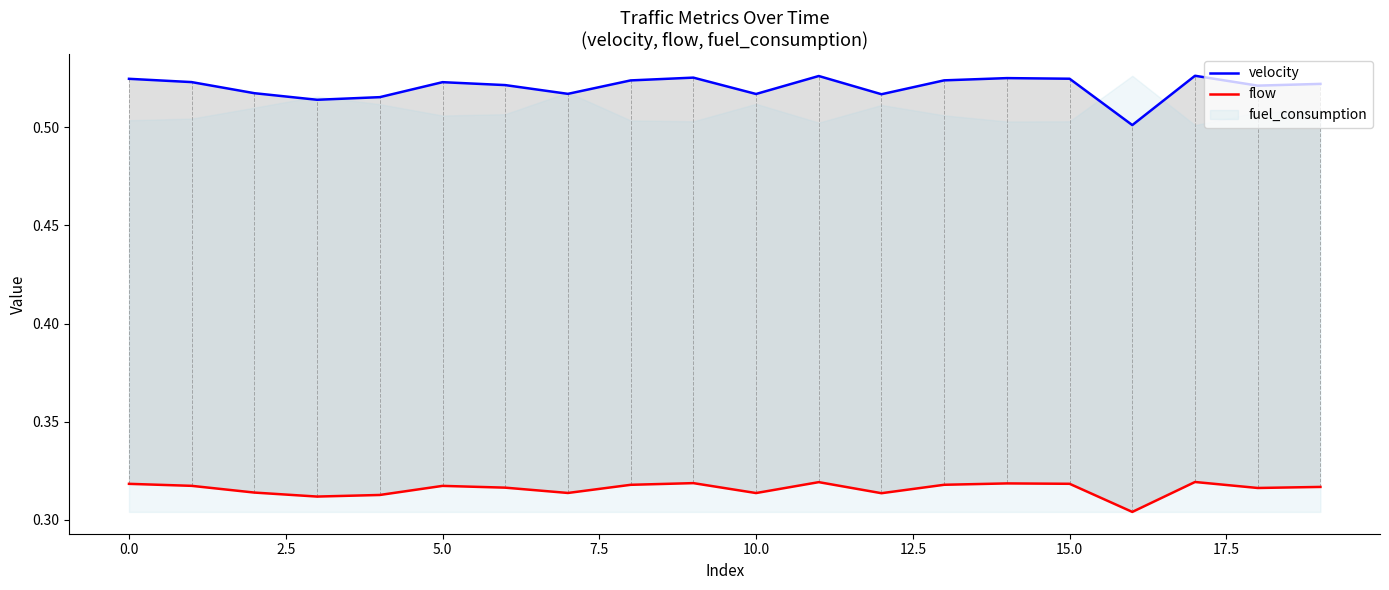

At which label is flow closest to 0?

16